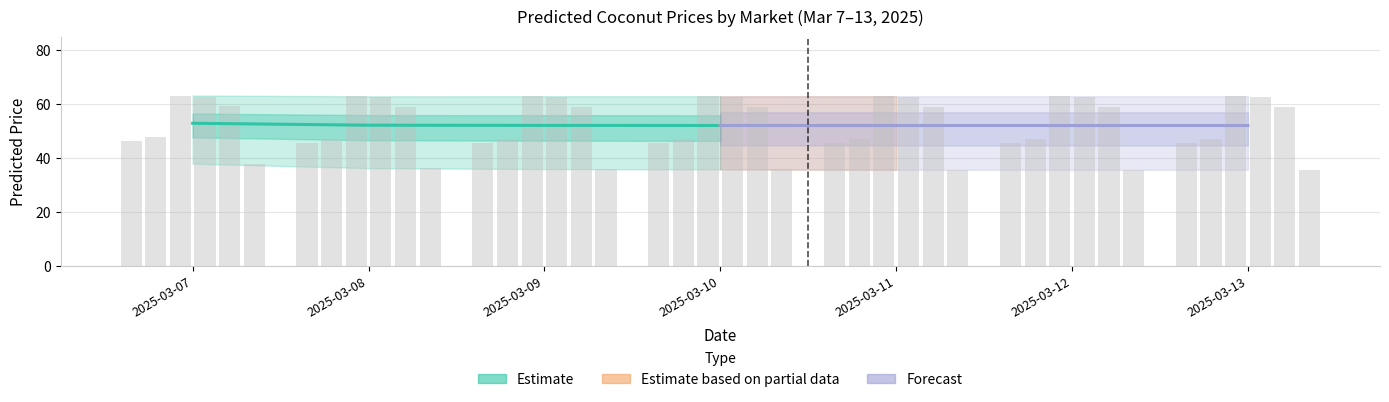

Is it true that Athur equals 46.9 at 2025-03-09?

True